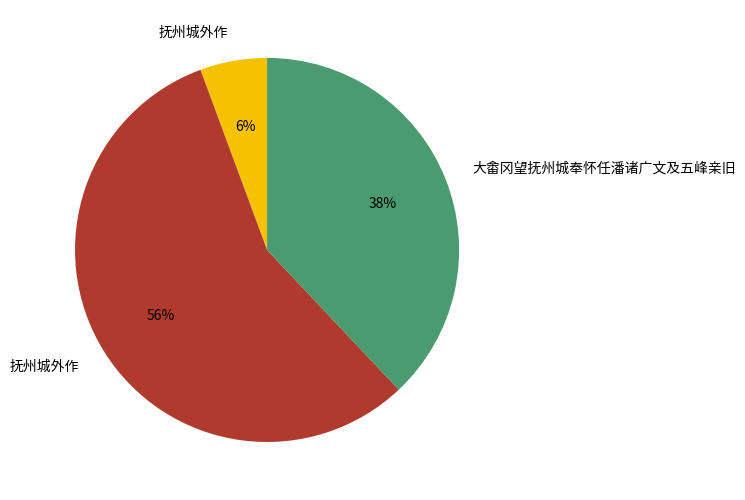

Does any single category account for the majority?

Yes